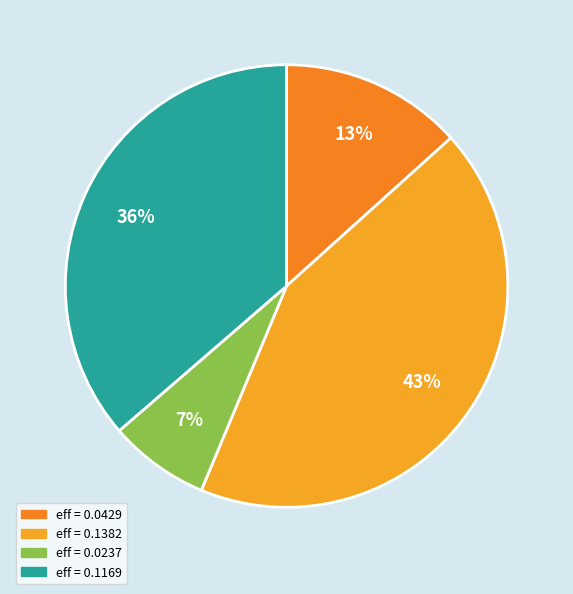

How many slices are in this pie chart?

4